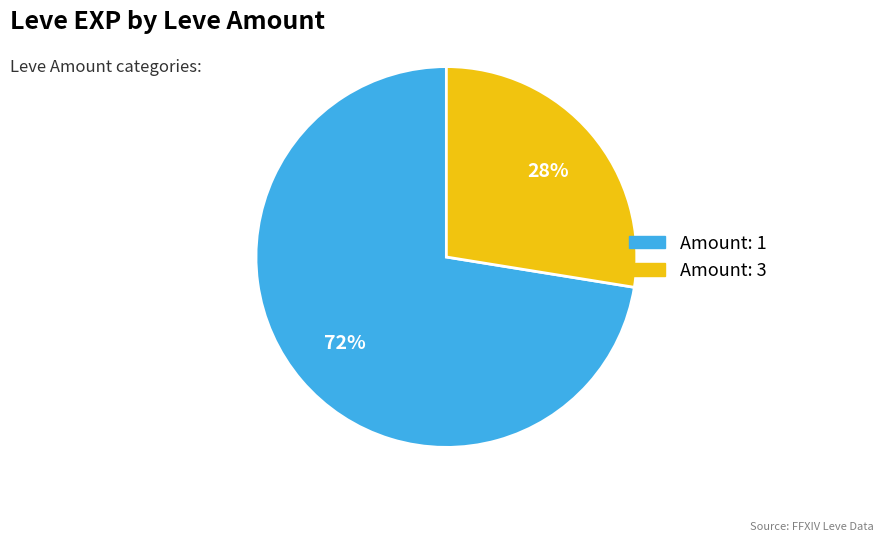

Does any single category account for the majority?

Yes